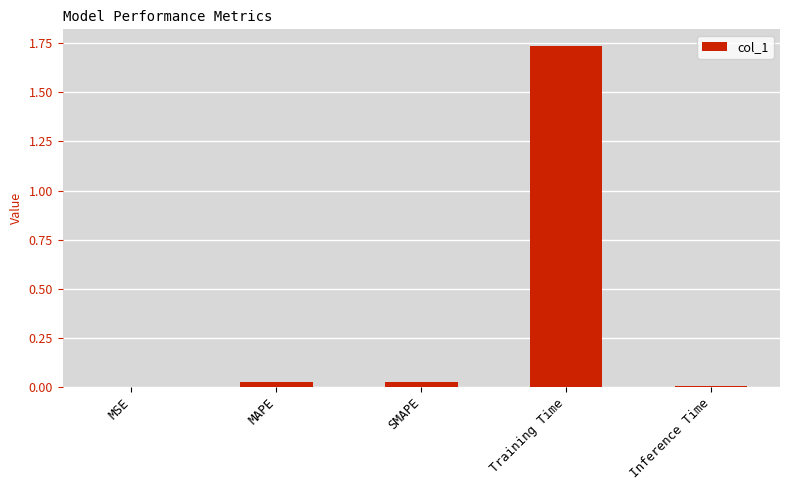

Which category has the highest value across all series?

Training Time